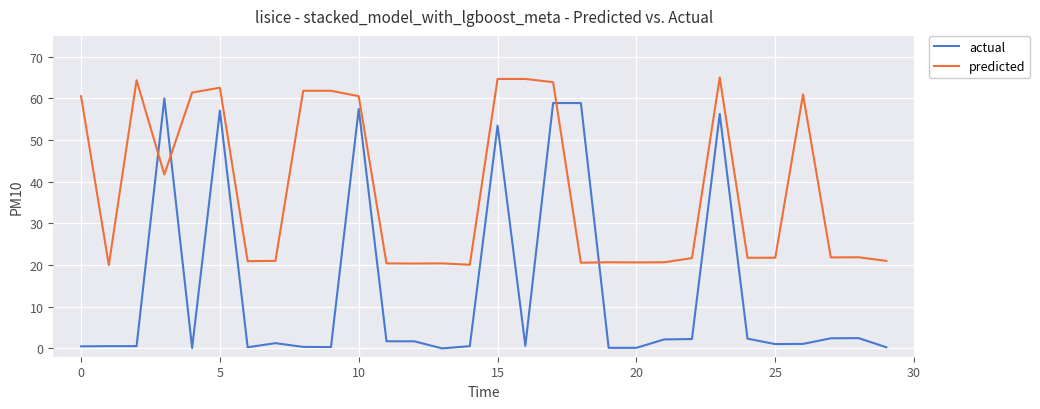

What is the sum of all predicted values?

1149.5